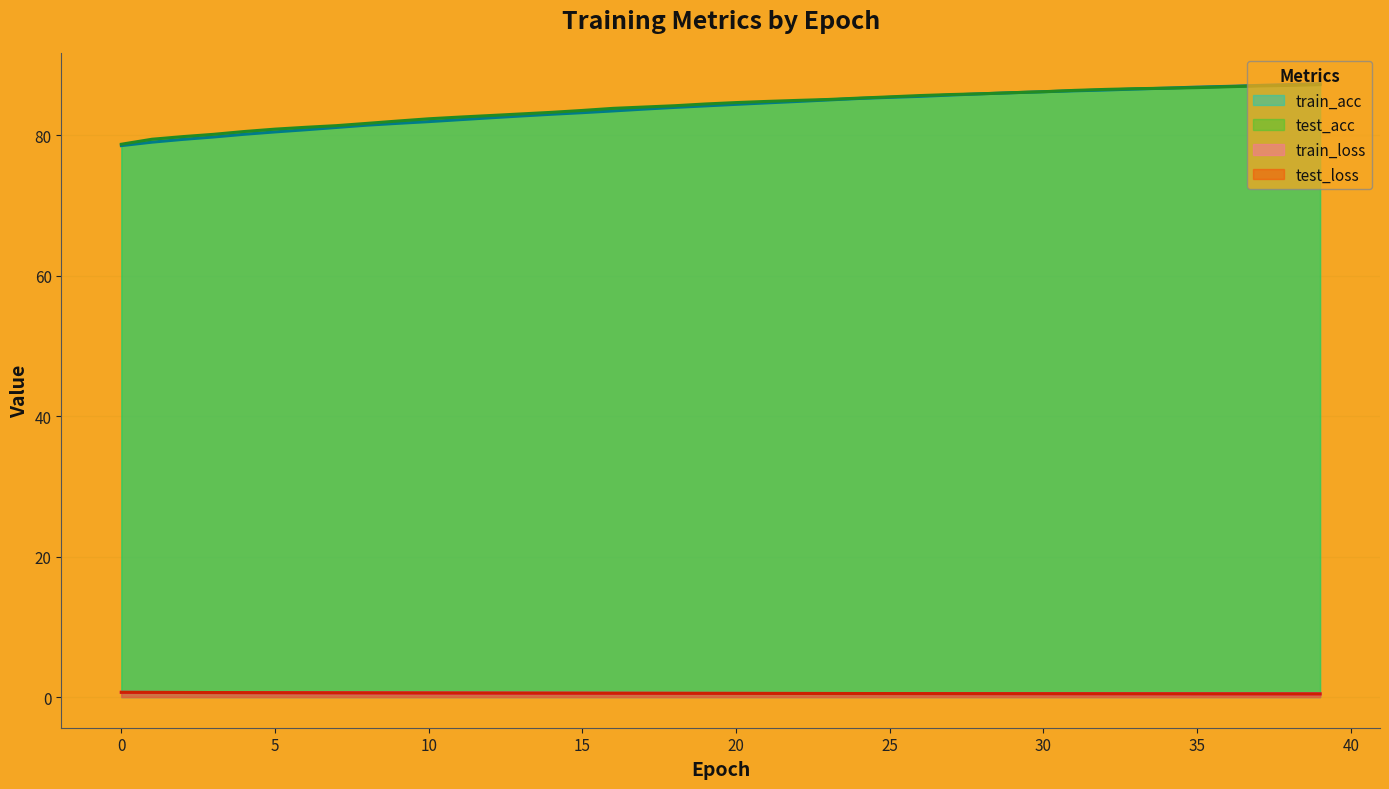

True or false: test_loss has a value of 0.5 at 34.

True